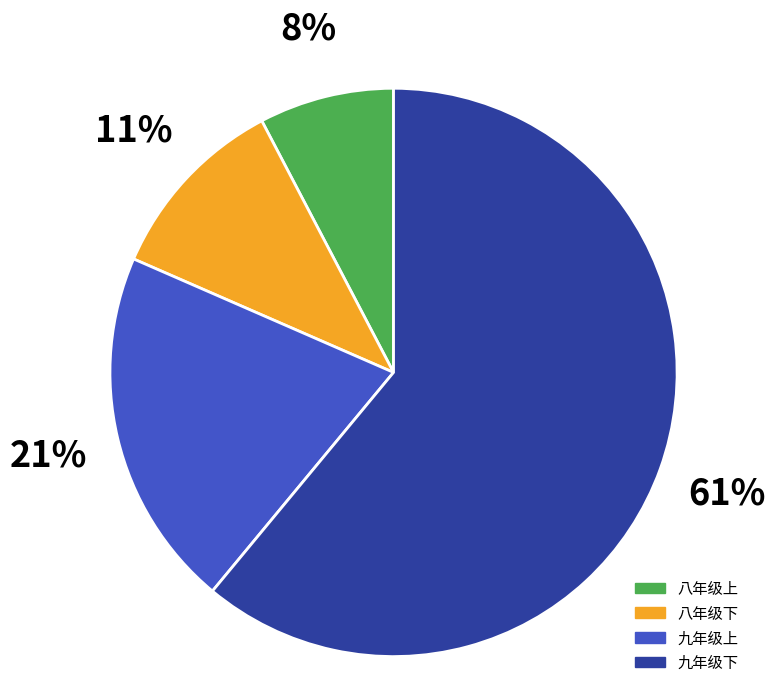

To the nearest percent, what is the average slice percentage?

25%